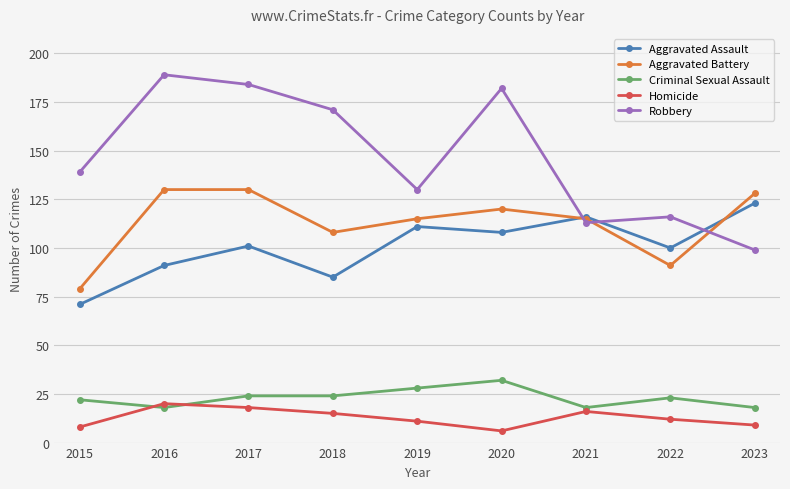

How many series are shown in this chart?

5